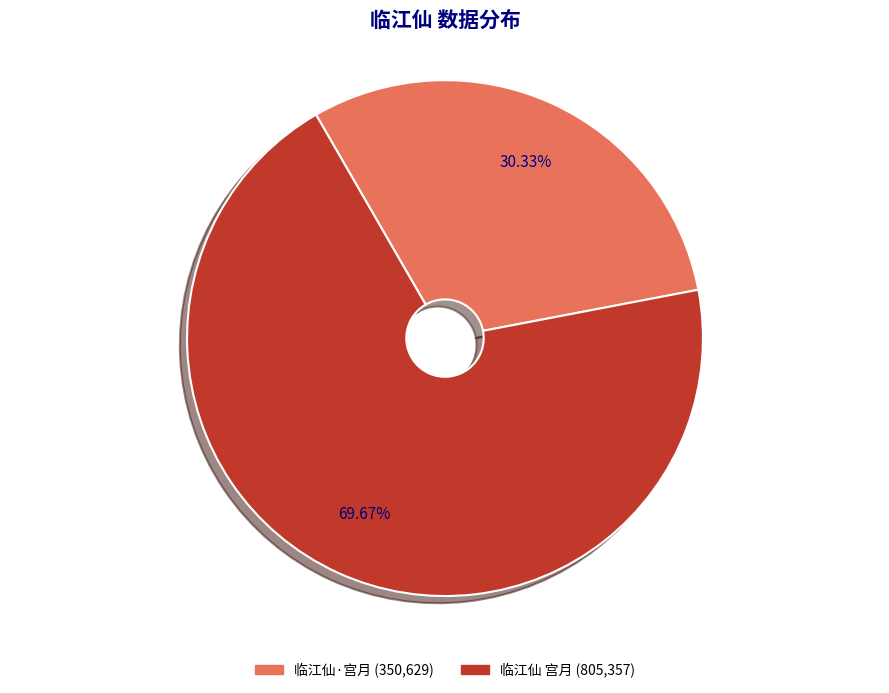

Which category has the smallest portion of the pie?

临江仙·宫月